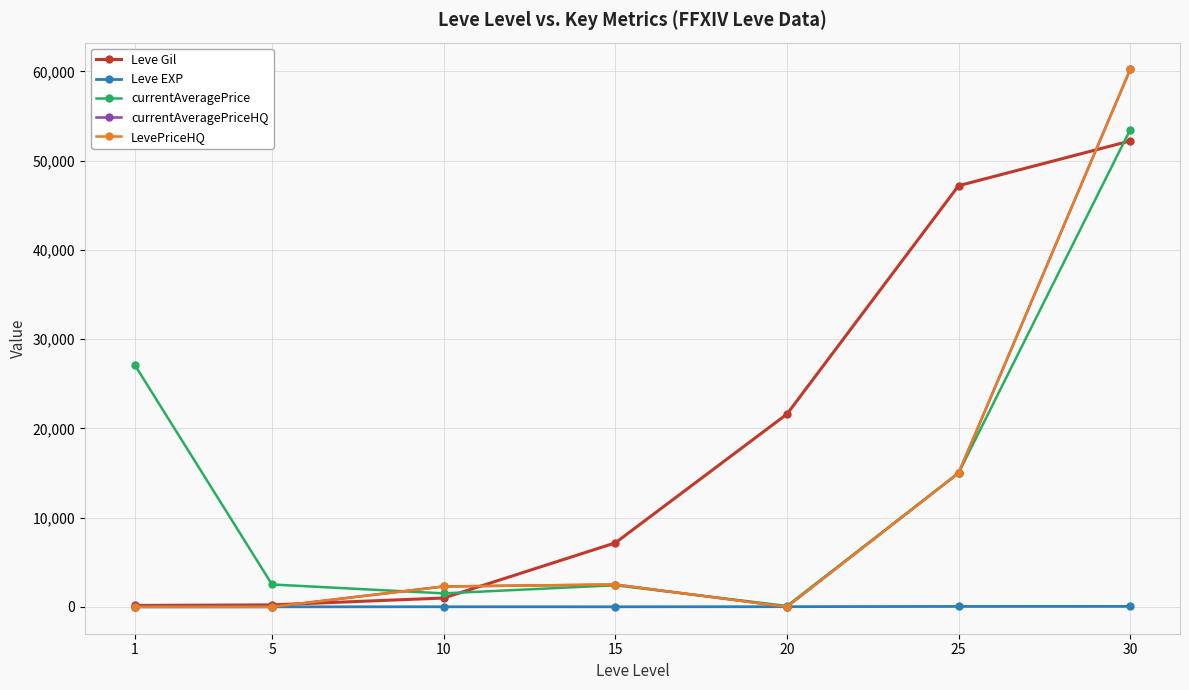

Is it true that LevePriceHQ equals 4496.4 at 25?

False